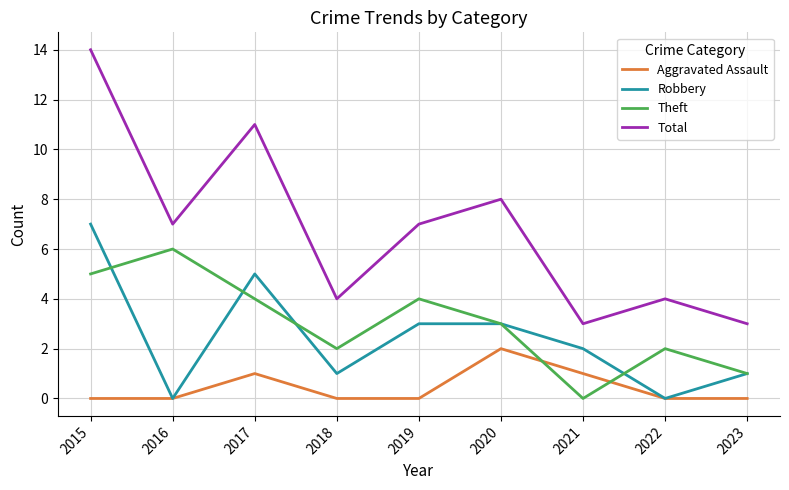

Between which two adjacent categories do Aggravated Assault and Theft first intersect?

2020 and 2021